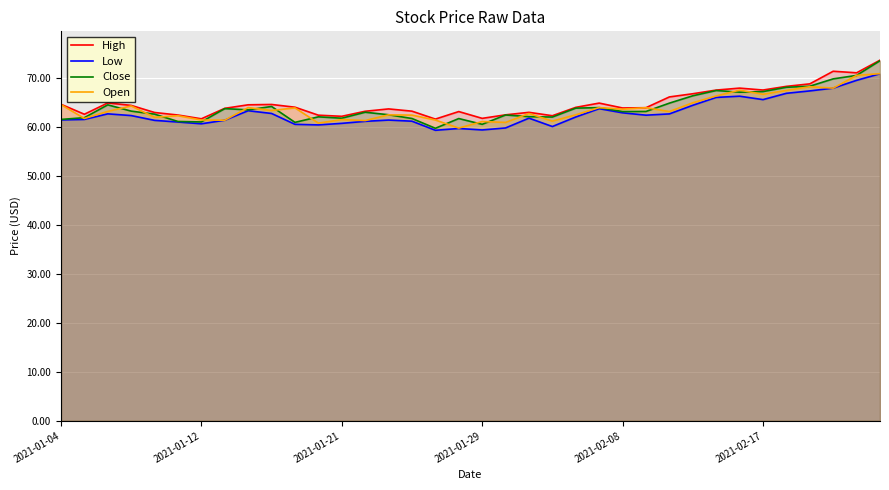

Is it true that Close equals 61.8 at 2021-01-21?

True